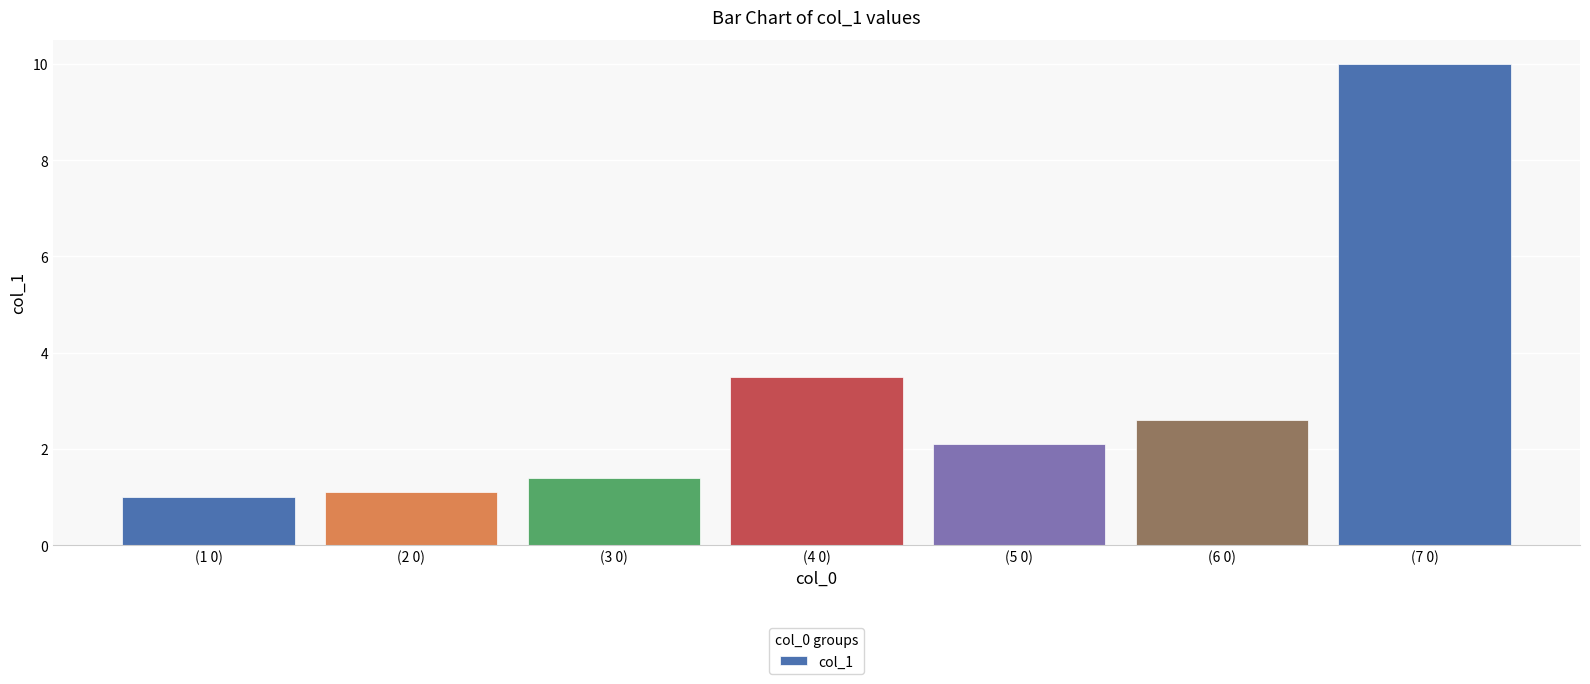

Reading right to left, extract all data points from this chart.

(7 0)=10.0	(6 0)=2.6	(5 0)=2.1	(4 0)=3.5	(3 0)=1.4	(2 0)=1.1	(1 0)=1.0